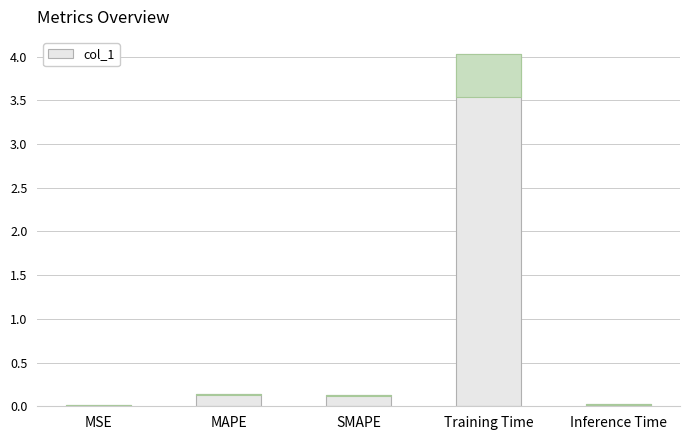

What is the label of the 2nd bar from the left?

MAPE